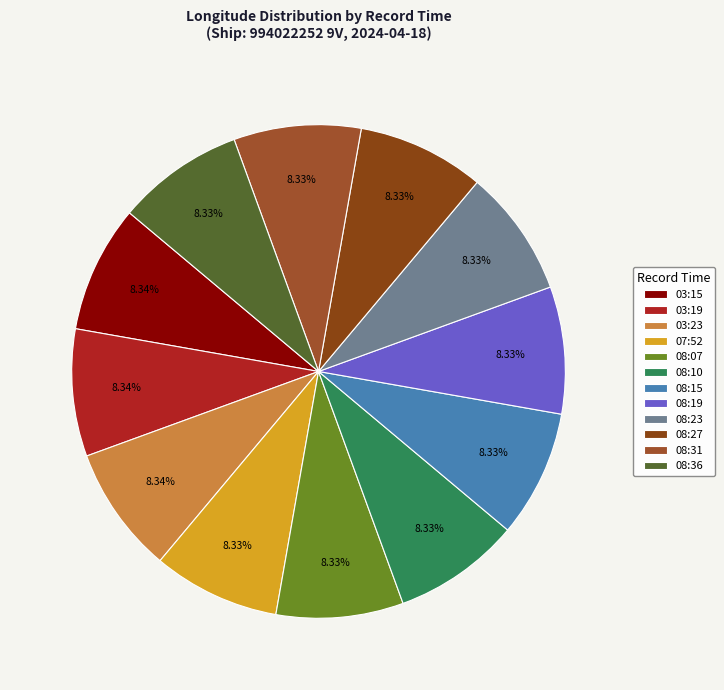

Combined, do 08:15 and 03:15 account for over 50%?

No